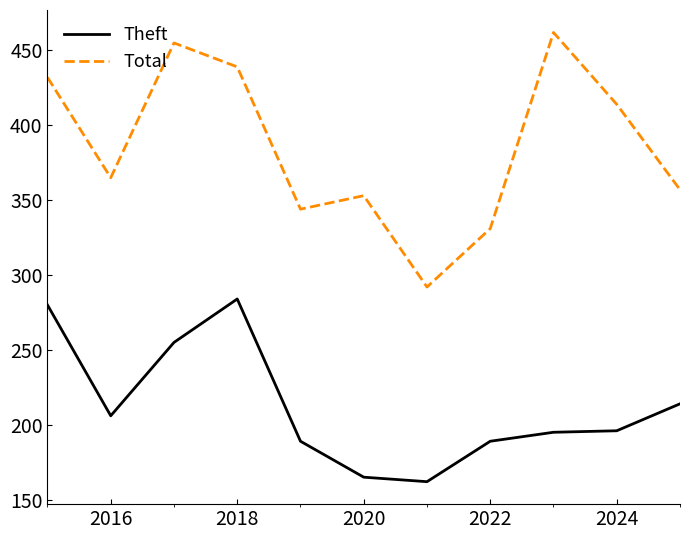

What is the minimum value shown in the chart?

162